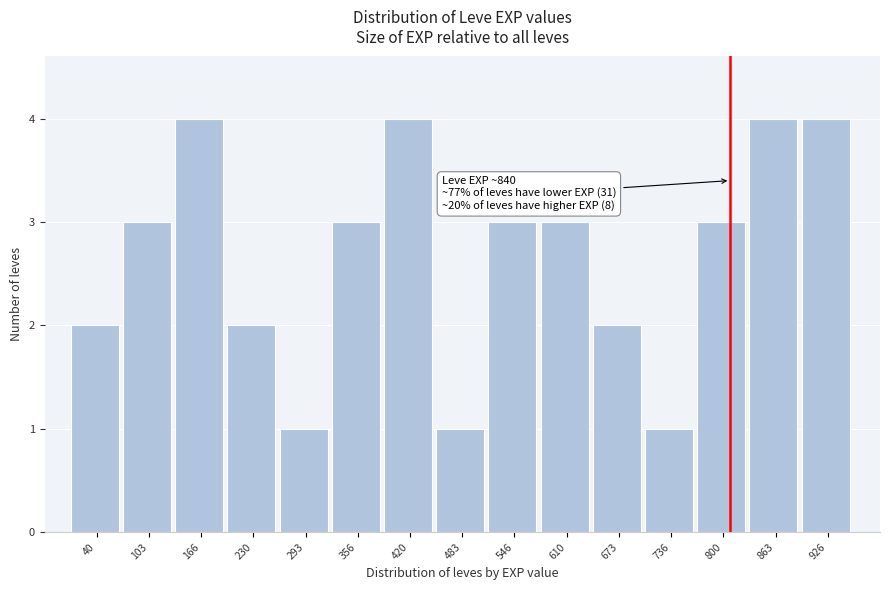

Reading left to right, list all the values displayed in this chart.

2	3	4	2	1	3	4	1	3	3	2	1	3	4	4